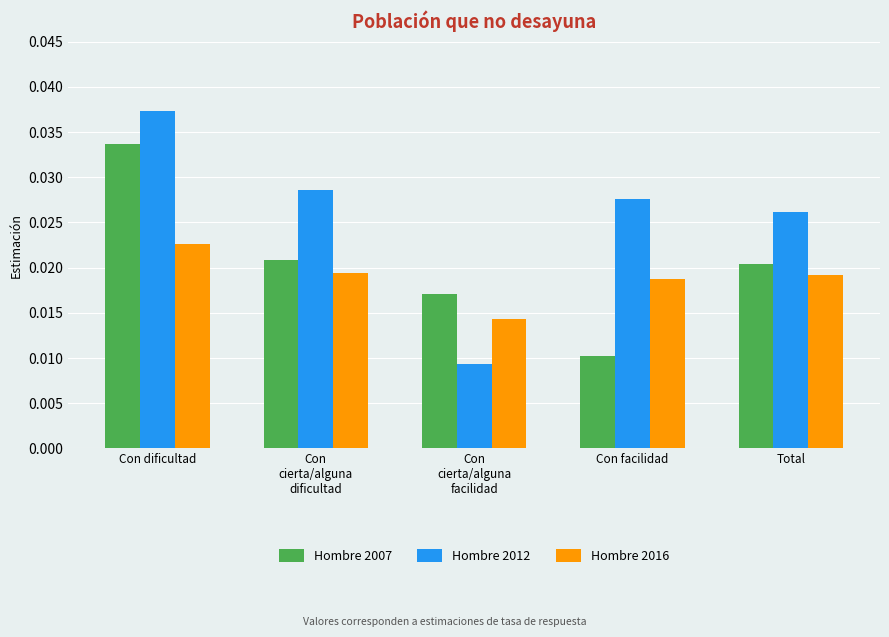

Count the Hombre 2007 values in the range 0 to 1.

5